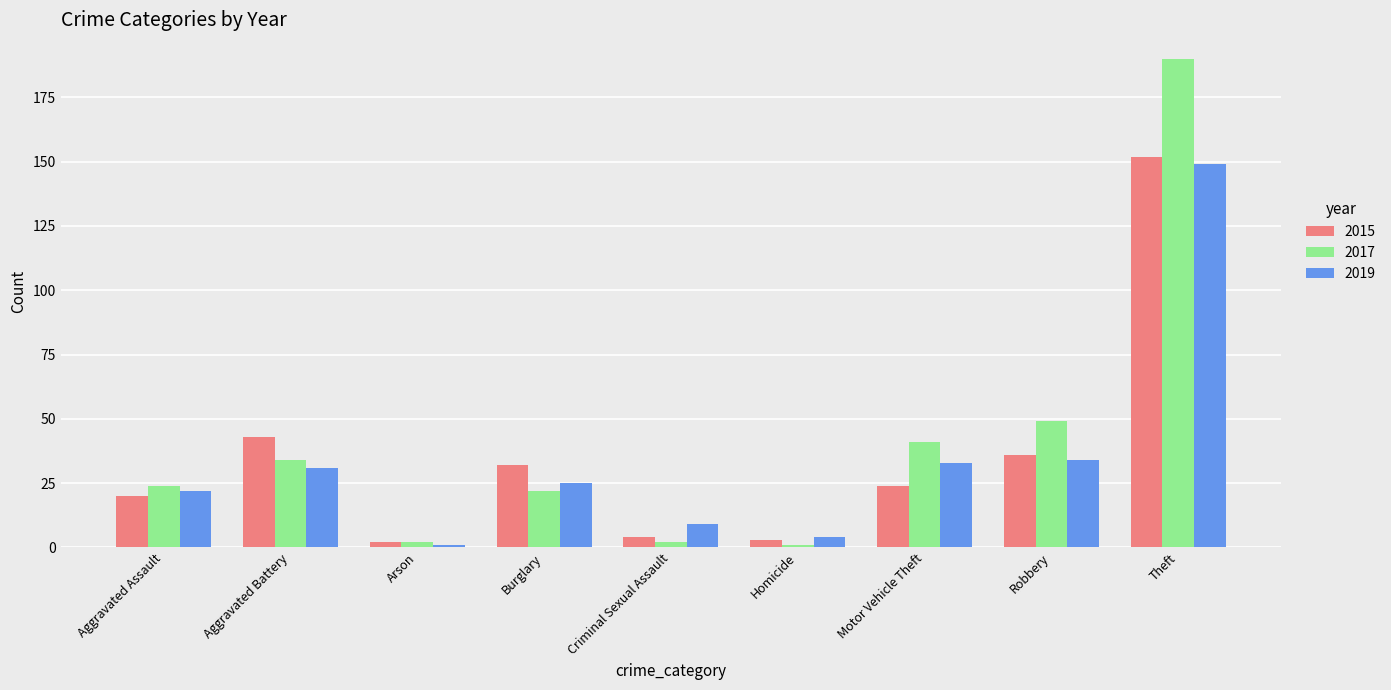

What position from the left is Homicide?

6